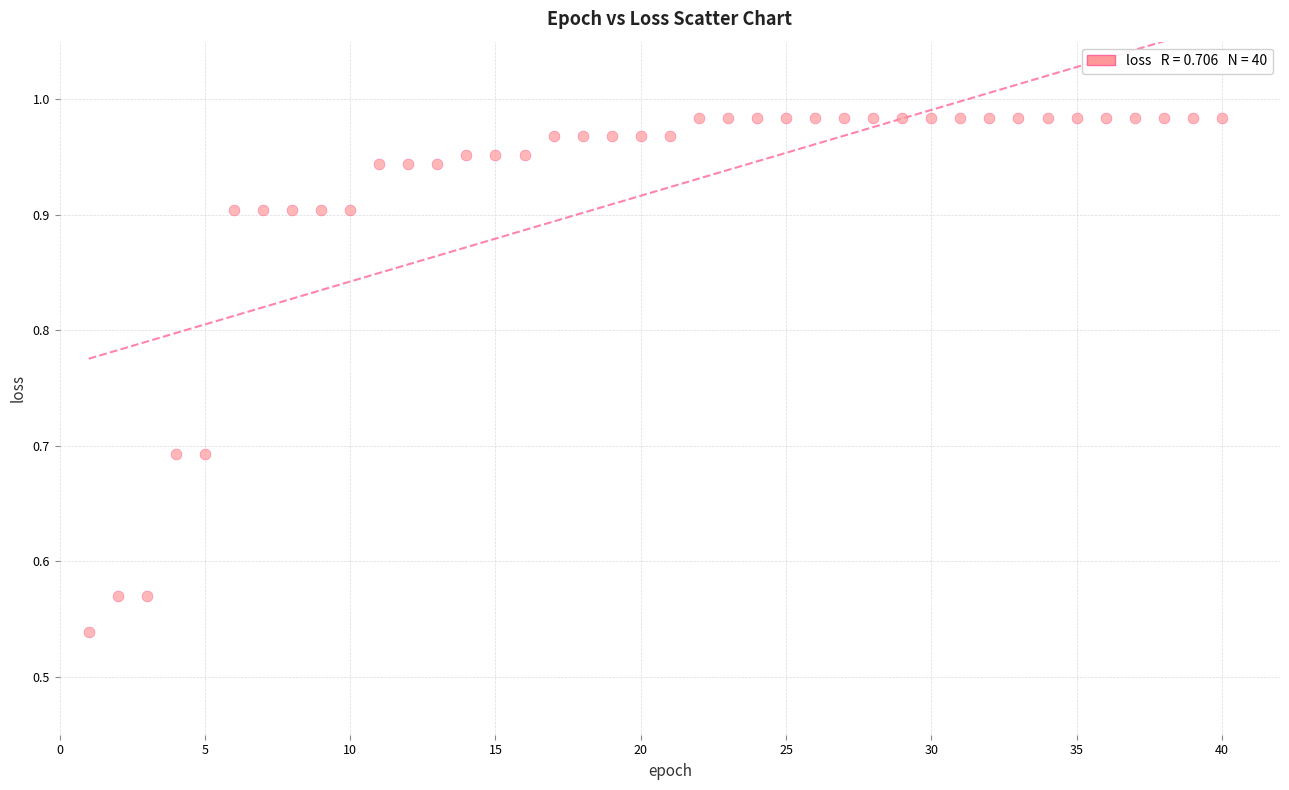

What is the range of Y values (max minus min)?

0.4